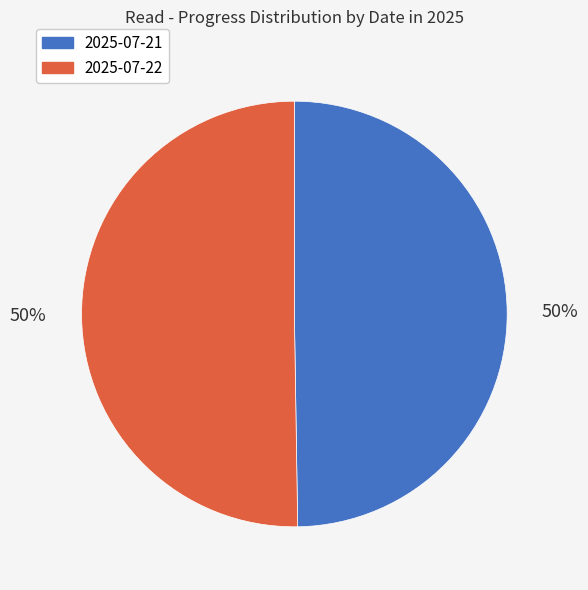

True or false: 2025-07-21 accounts for 50% of the total.

True